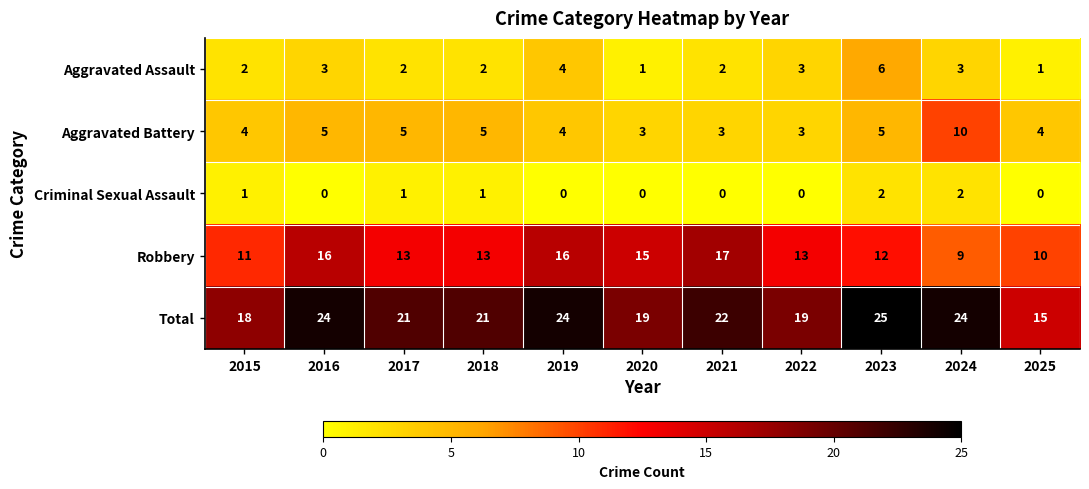

Rank the series by their maximum value, from highest to lowest.

Total, Robbery, Aggravated Battery, Aggravated Assault, Criminal Sexual Assault